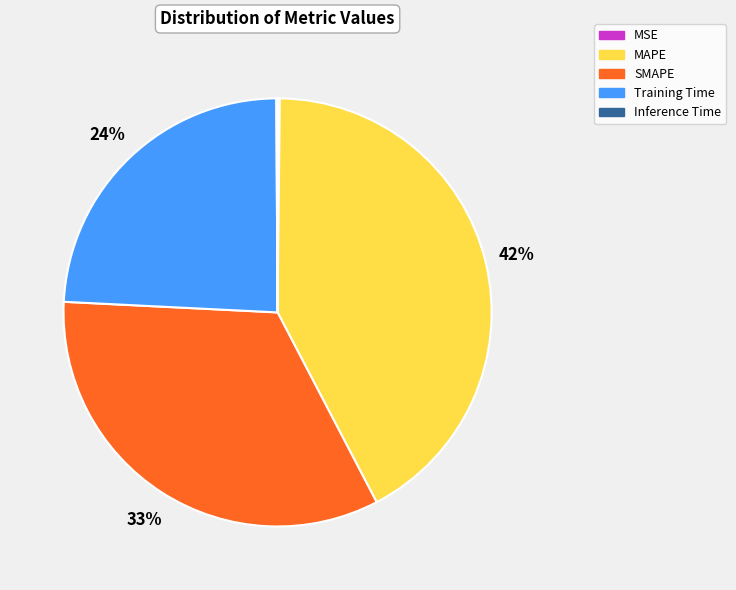

Combined, do MAPE and SMAPE account for over 50%?

Yes